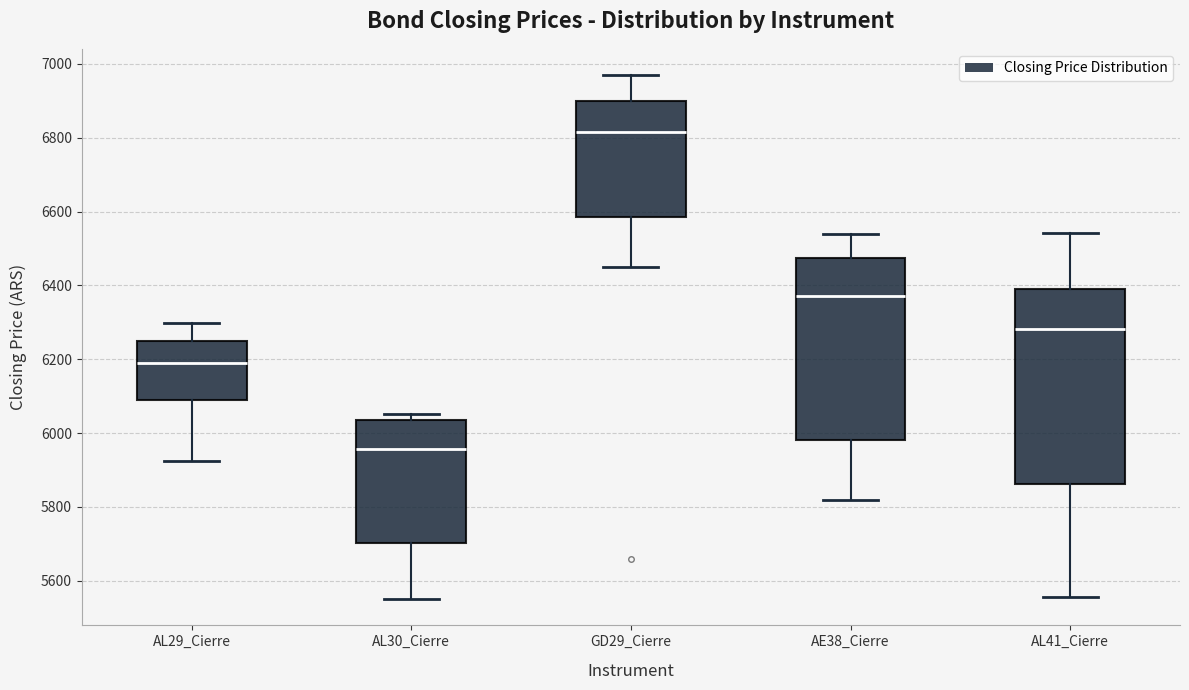

Reading left to right, transcribe this box plot: for each box, give where its median line is, the range the box spans, and where its two whiskers end, as read against the y-axis. The values are not printed on the chart, so give them approximately, as read against the axis.

AL29_Cierre: median 6200, box 6100 to 6240, whiskers 5920 to 6300
AL30_Cierre: median 5960, box 5700 to 6040, whiskers 5560 to 6060
GD29_Cierre: median 6820, box 6580 to 6900, whiskers 6460 to 6980
AE38_Cierre: median 6380, box 5980 to 6480, whiskers 5820 to 6540
AL41_Cierre: median 6280, box 5860 to 6400, whiskers 5560 to 6540